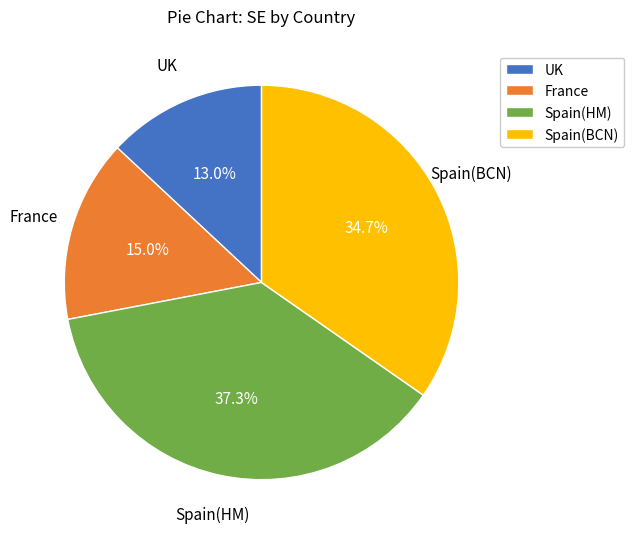

Which has a higher value, France or UK?

France